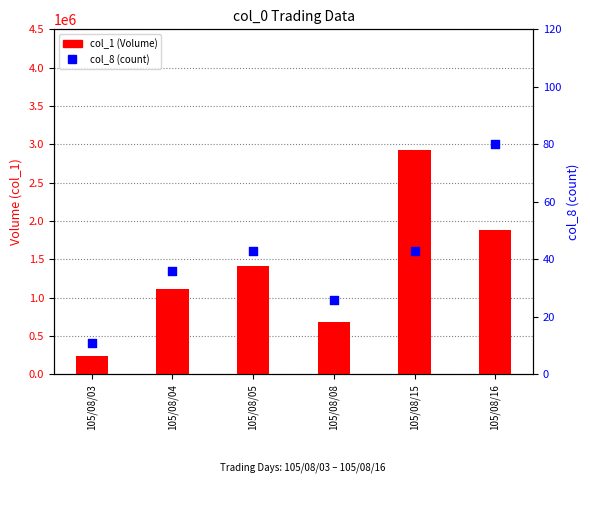

At how many categories does at least one series exceed 48855?

6